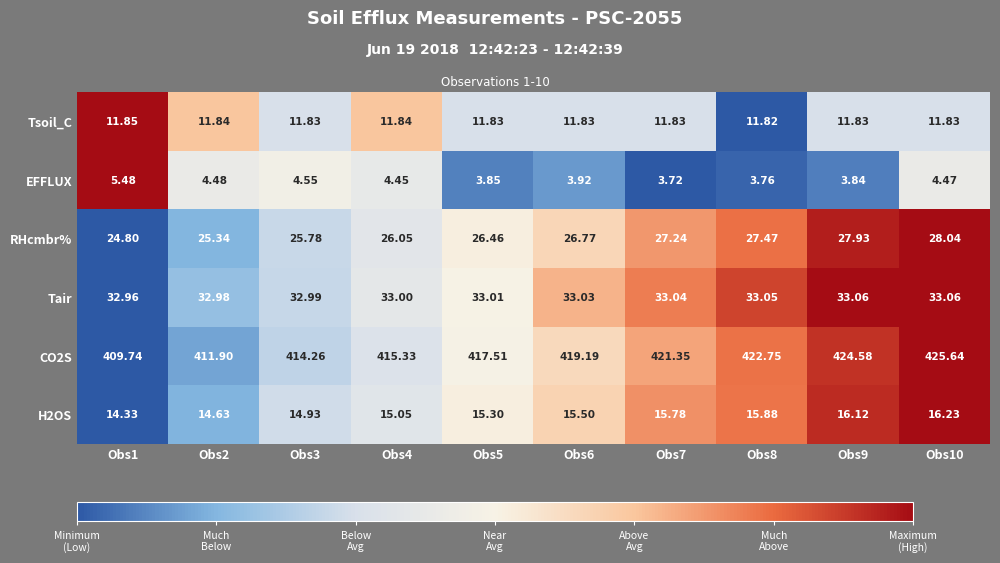

Is the value of Tsoil_C at Obs2 greater than the value of RHcmbr% at Obs6?

No